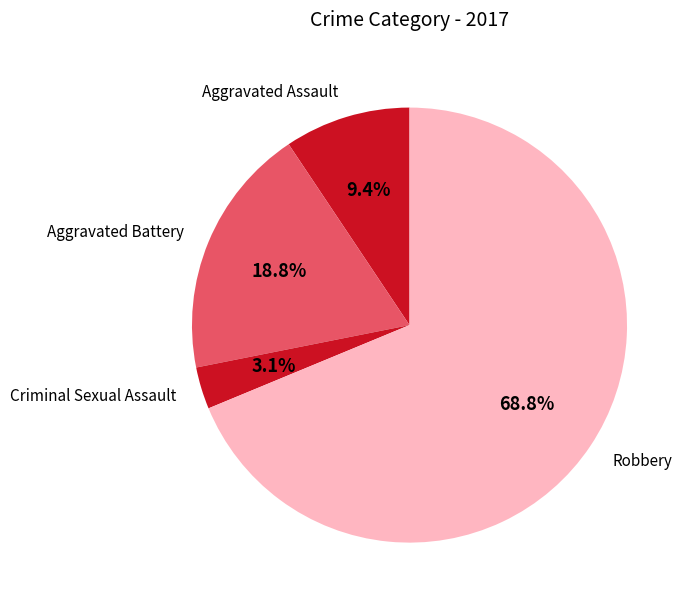

To the nearest percent, what portion does Aggravated Battery represent?

19%